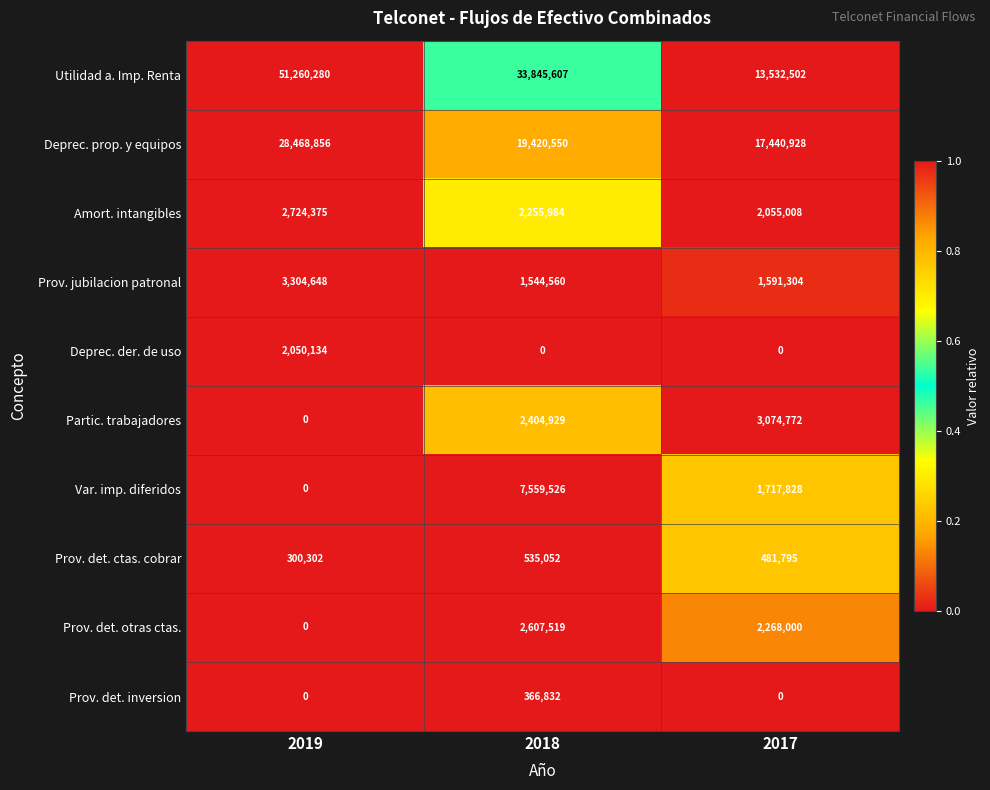

Count the number of categories in the chart.

3